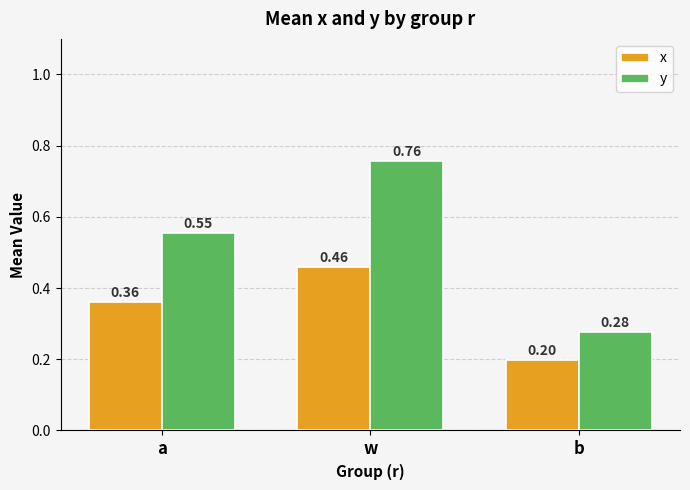

Which series changed the most between a and b?

y